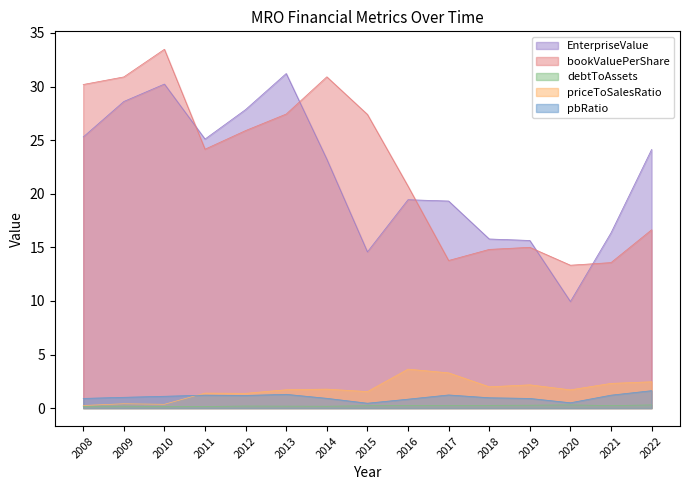

At which category does priceToSalesRatio reach its first local peak?

2009